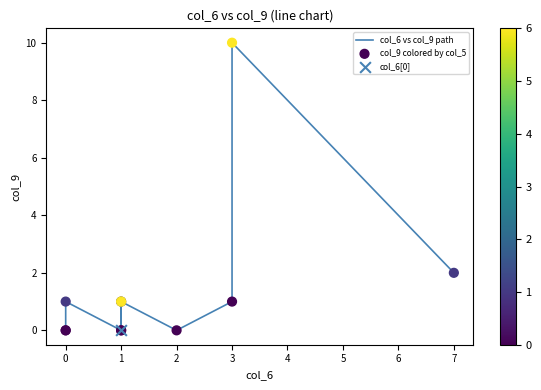

Which series contains the lowest Y value?

col_6 vs col_9 path